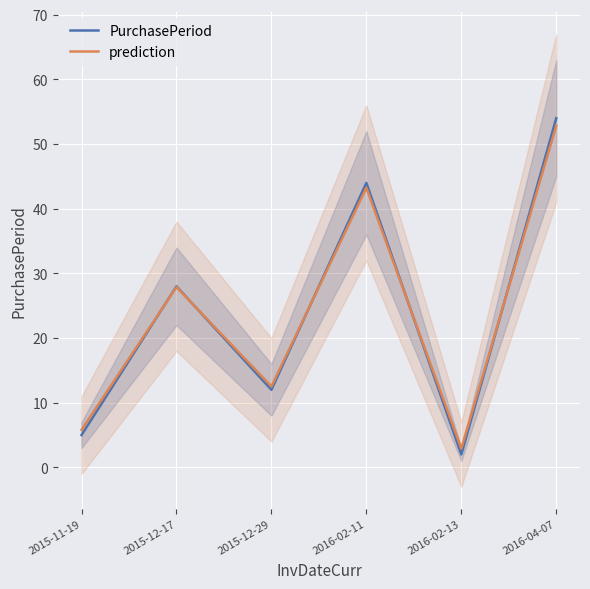

Where do PurchasePeriod and prediction first cross each other?

2015-11-19 and 2015-12-17